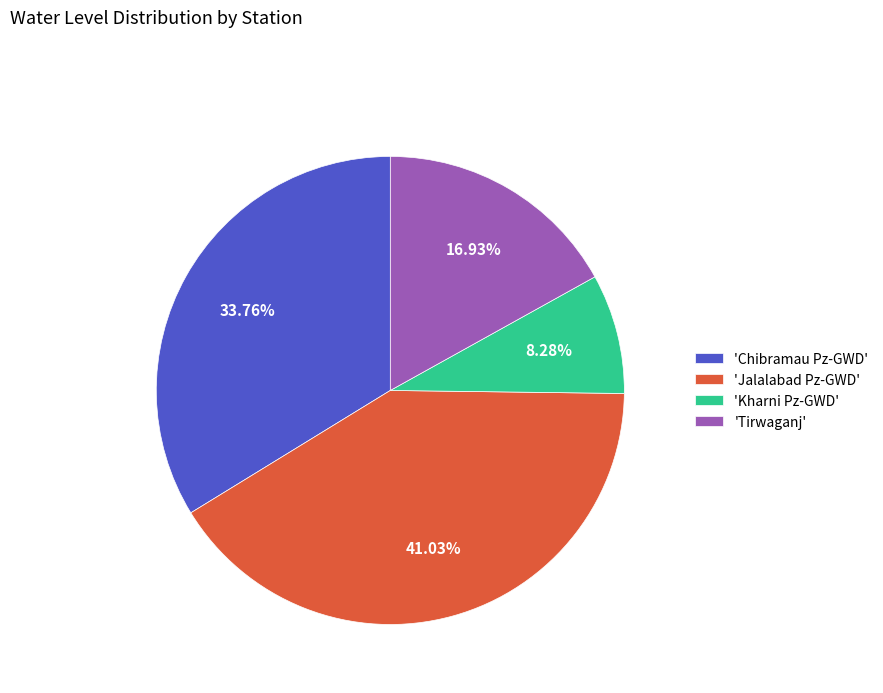

What is the largest slice in the pie chart?

'Jalalabad Pz-GWD'